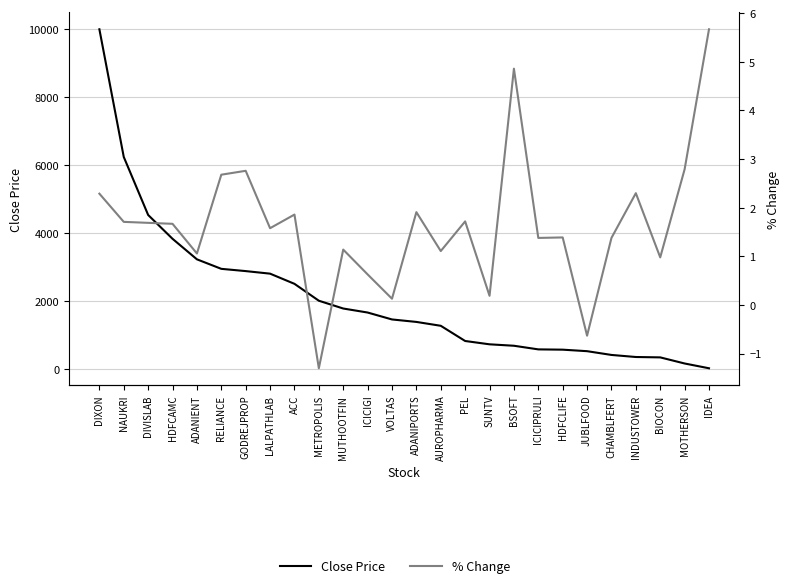

What is the lowest value of the % Change series?

-1.3